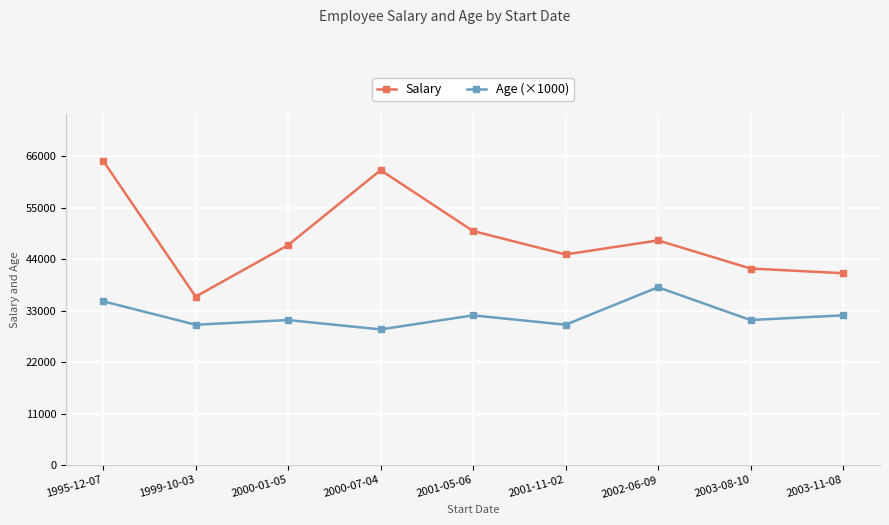

What is the difference between the Salary values at 2002-06-09 and 2001-05-06?

2000